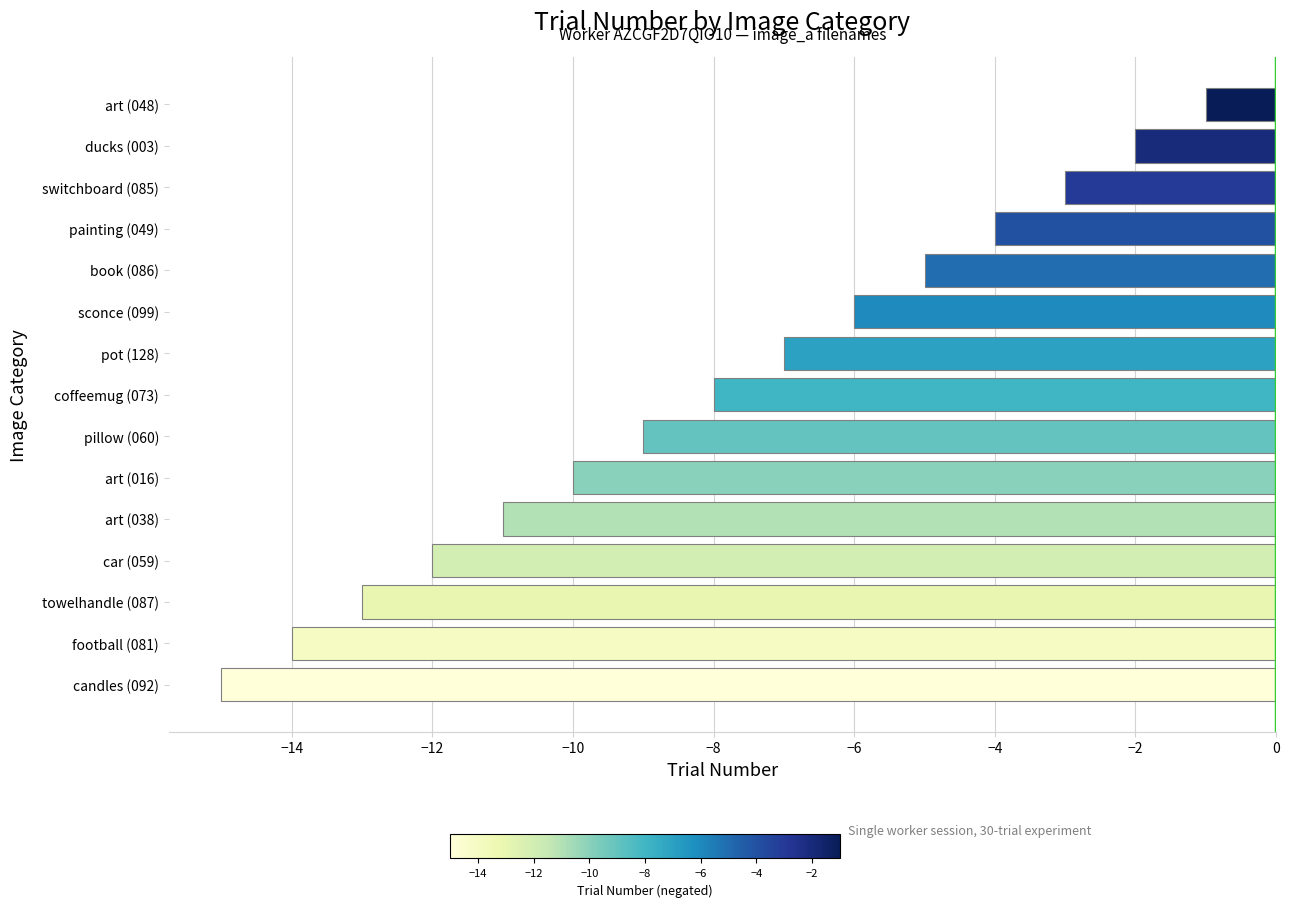

What is the value of the 7th bar from the top?

-7